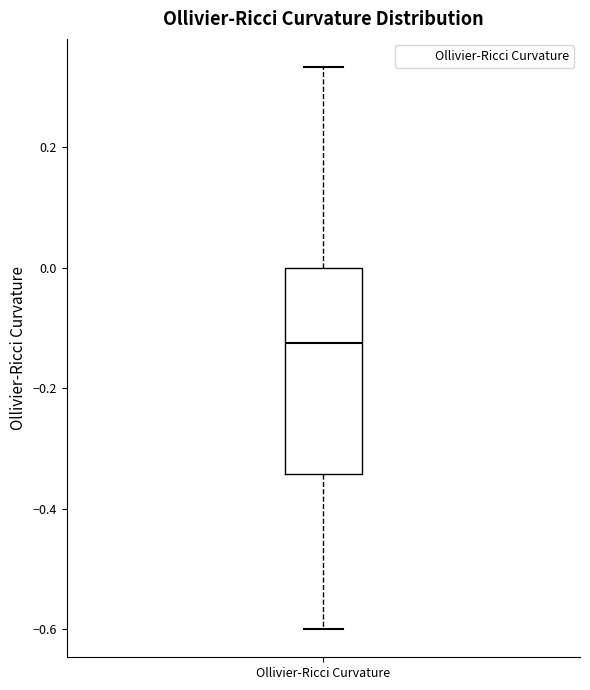

Read this box plot against the y-axis: the position of the median line, the range covered by the box, and the ends of both whiskers. The values are not printed on the chart, so give them approximately, as read against the axis.

median -0.12, box -0.34 to 0.00, whiskers -0.60 to 0.34